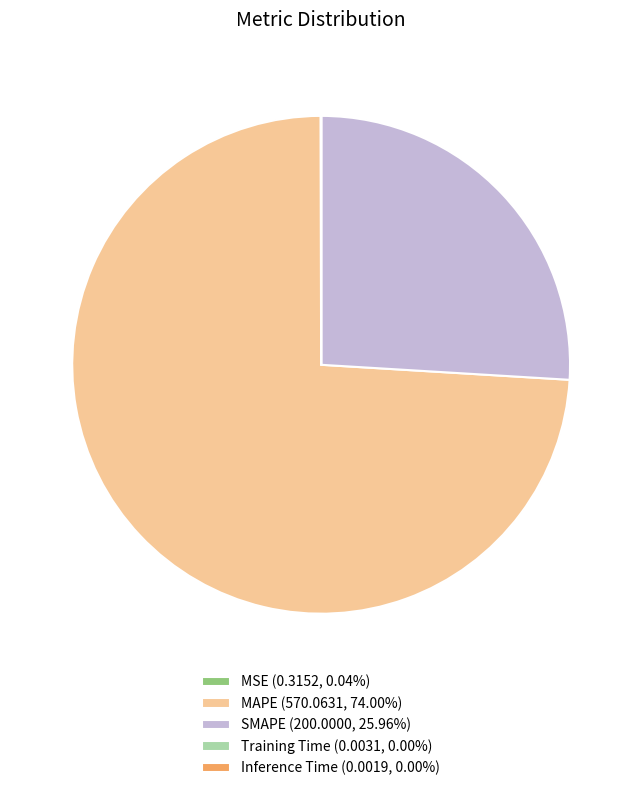

Is there any slice that represents more than half of the pie?

Yes